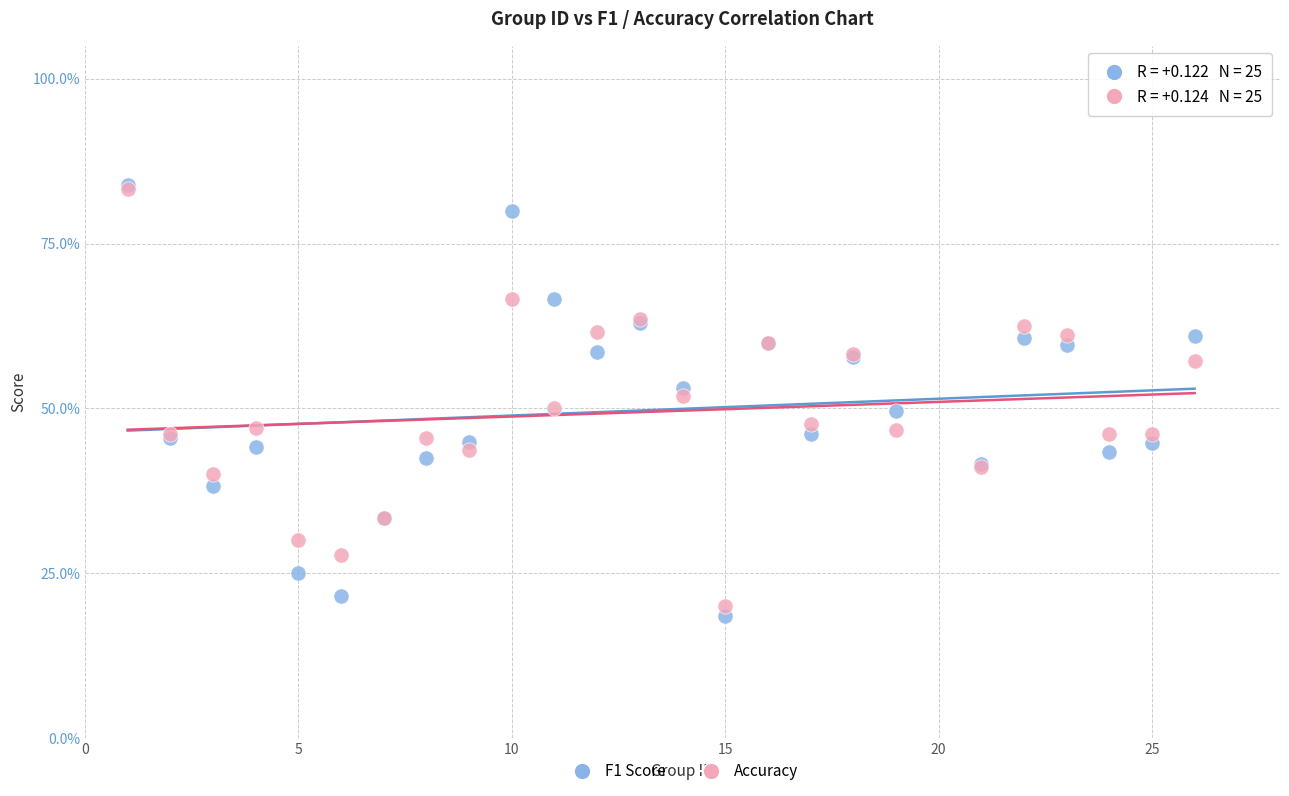

Which series contains the lowest Y value?

F1 Score